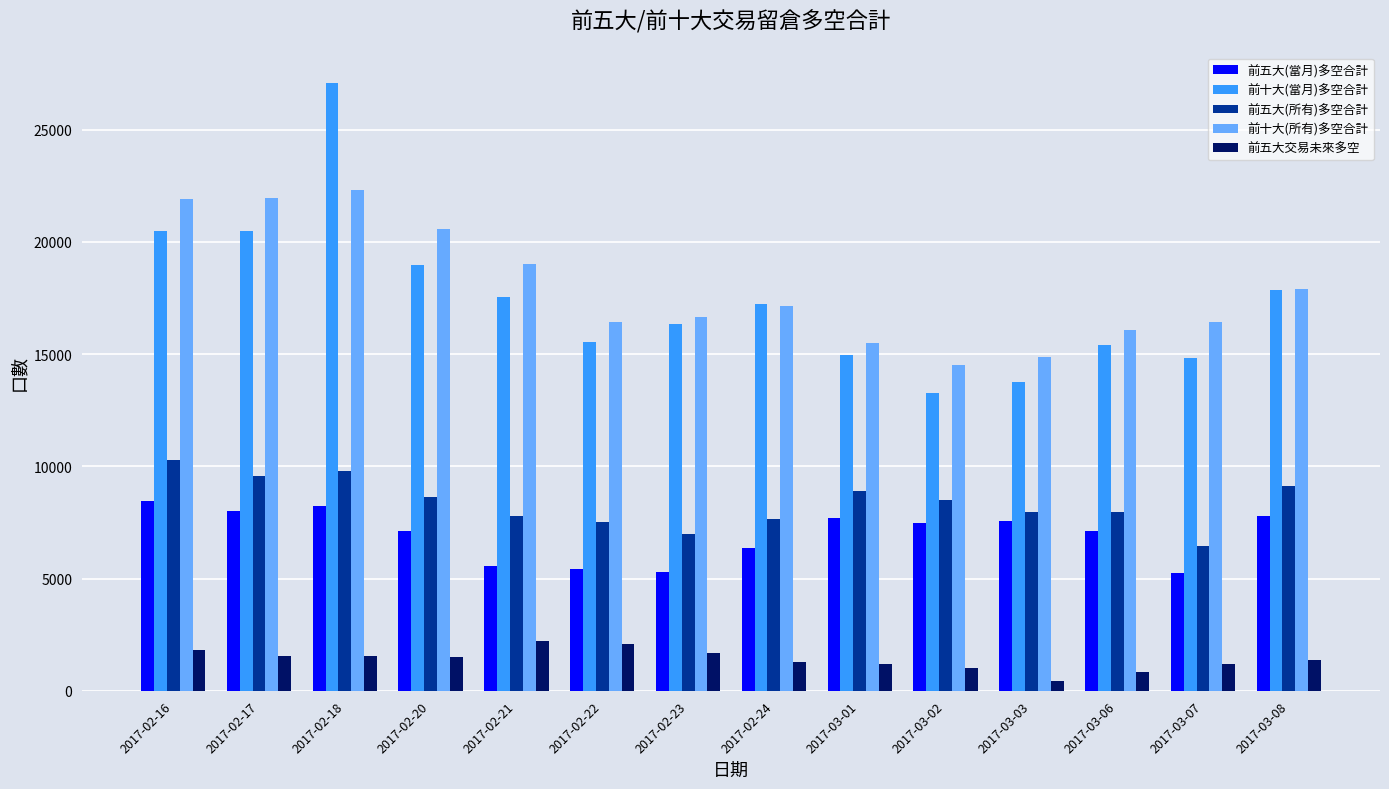

The 前五大交易未來多空 series shows 1052 at 2017-02-22. True or false?

False